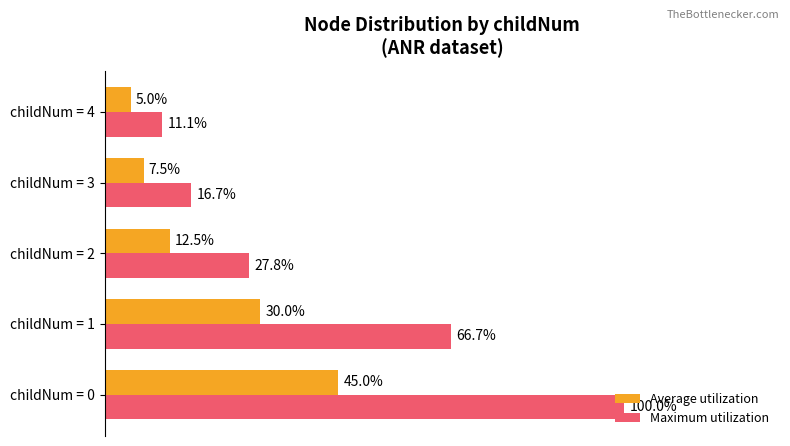

Rank the categories by Average utilization value from highest to lowest.

childNum = 0, childNum = 1, childNum = 2, childNum = 3, childNum = 4